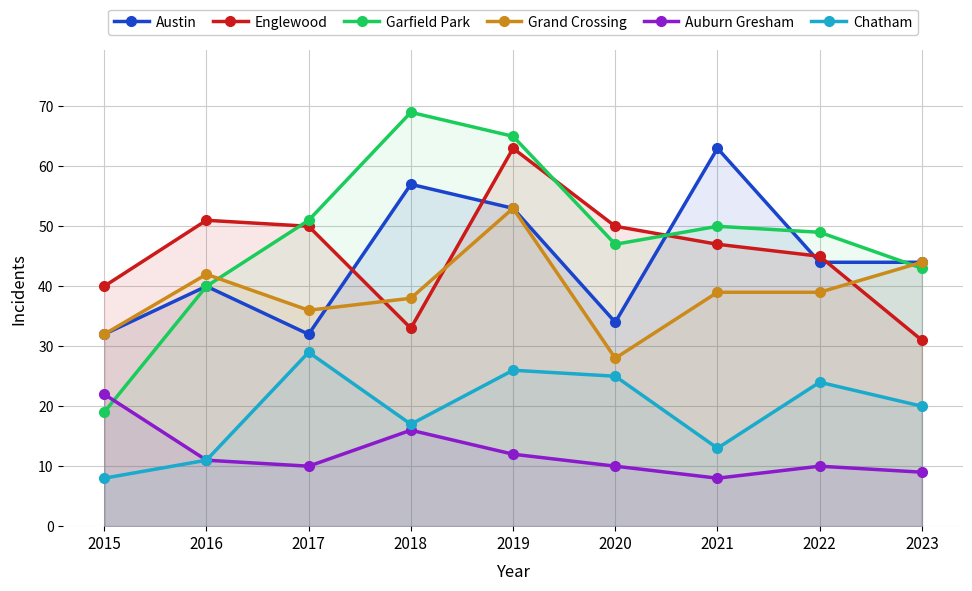

True or false: Garfield Park has a value of 91 at 2017.

False